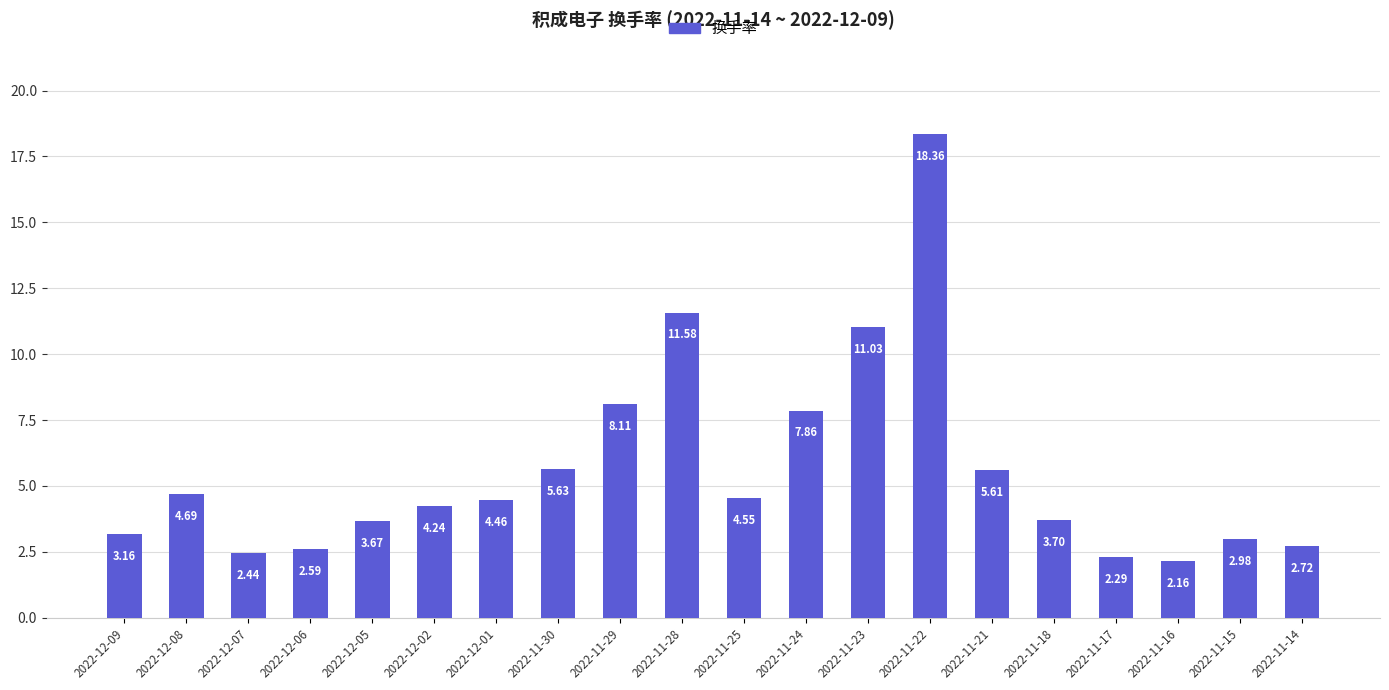

What is the maximum value shown in the chart?

18.4